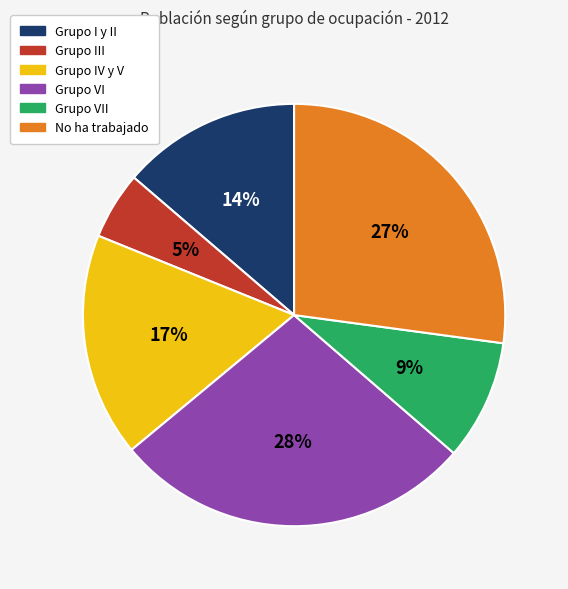

To the nearest percent, what is the average slice percentage?

17%